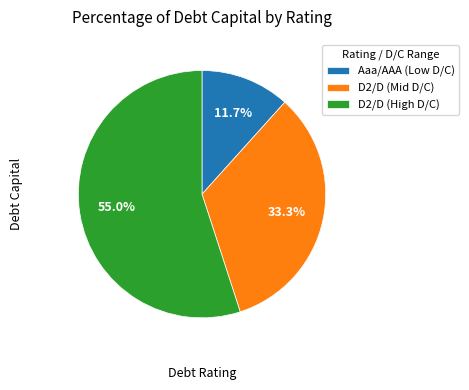

Between D2/D (Mid D/C) and D2/D (High D/C), which is larger?

D2/D (High D/C)